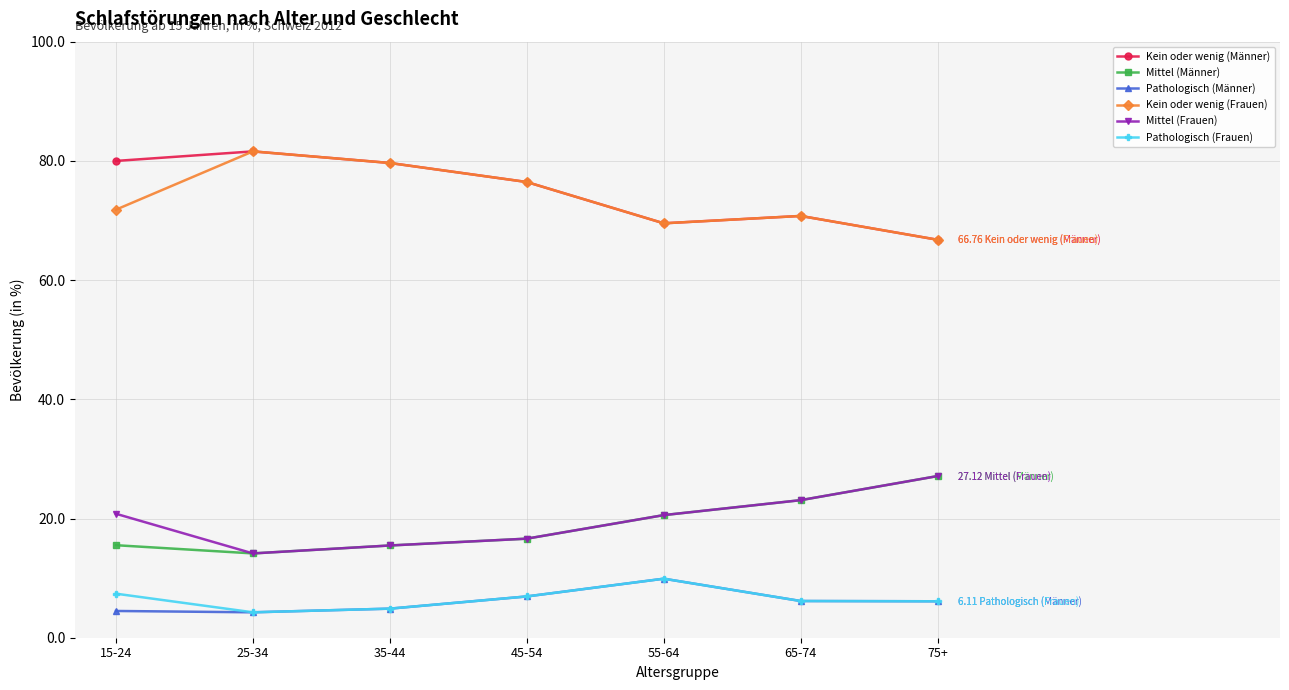

How many lines are shown in the chart?

6